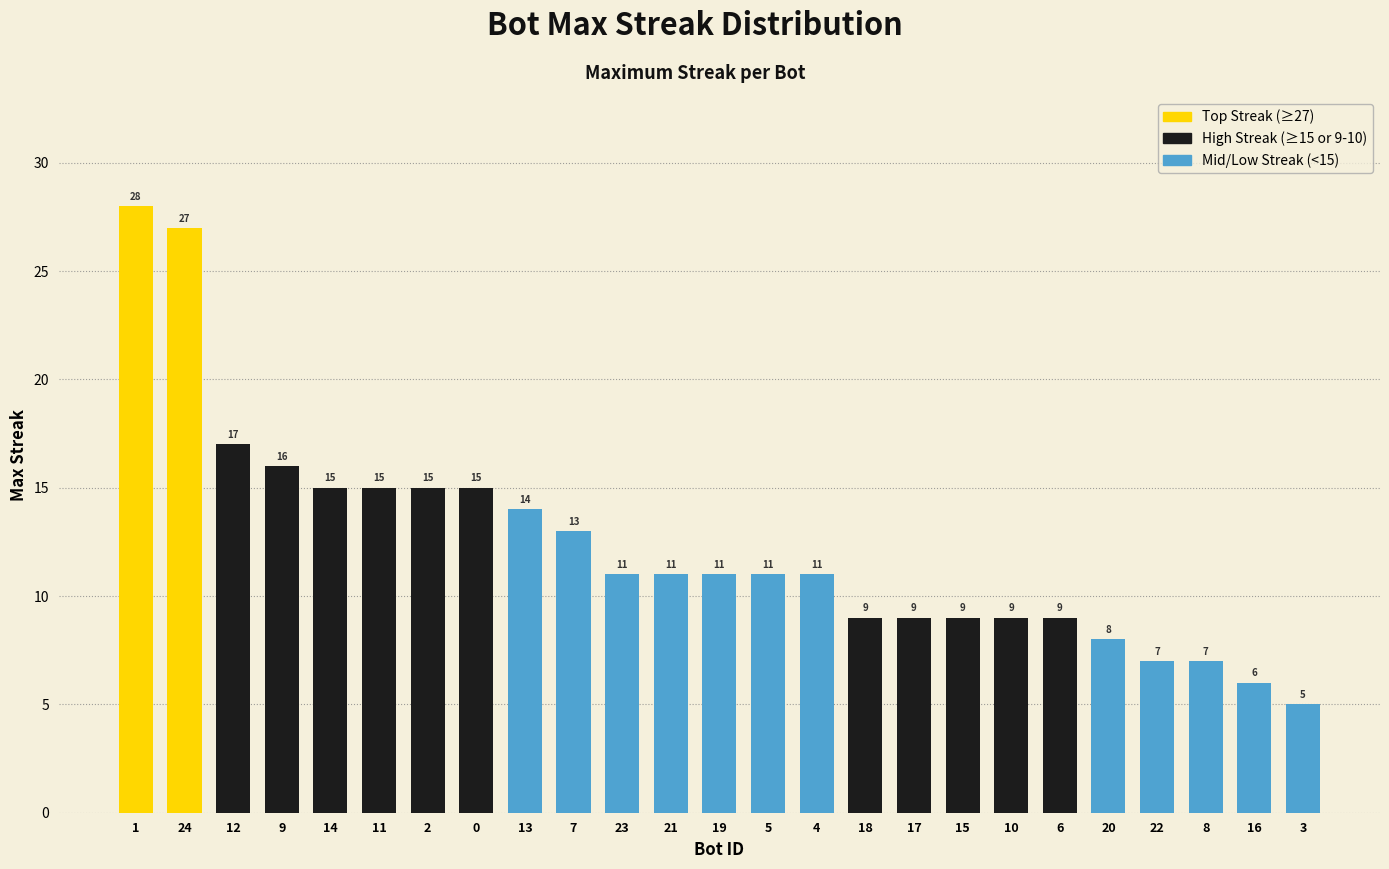

The chart shows a value of 11 at 4. True or false?

True